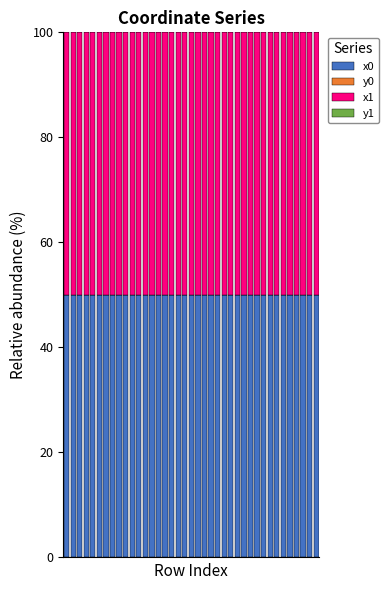

What is the maximum value for x0?

50.0